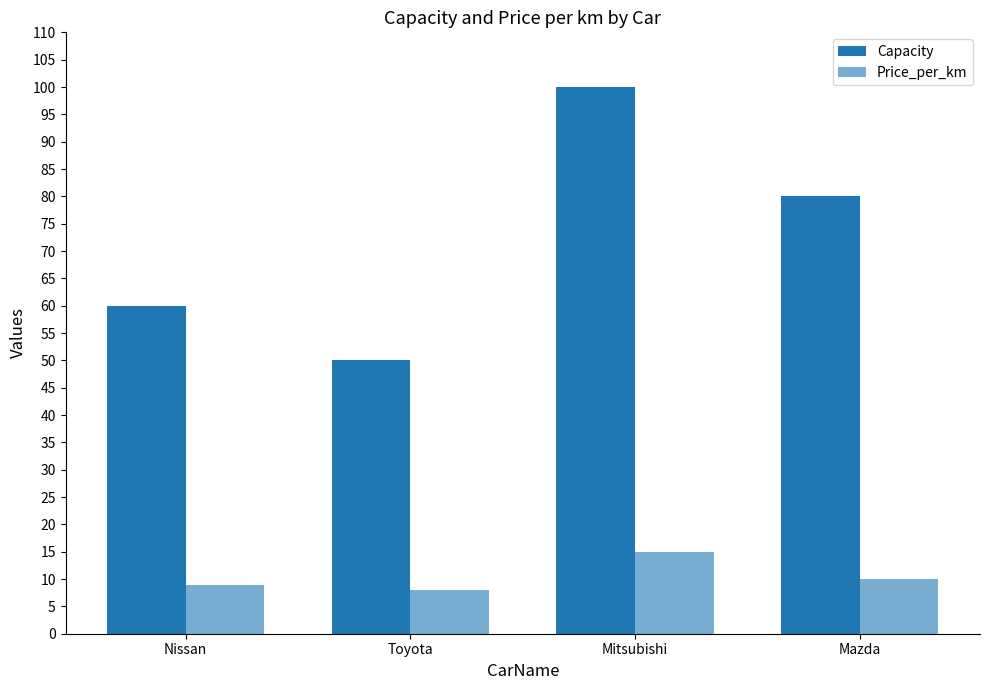

The Price_per_km series shows 16 at Mazda. True or false?

False